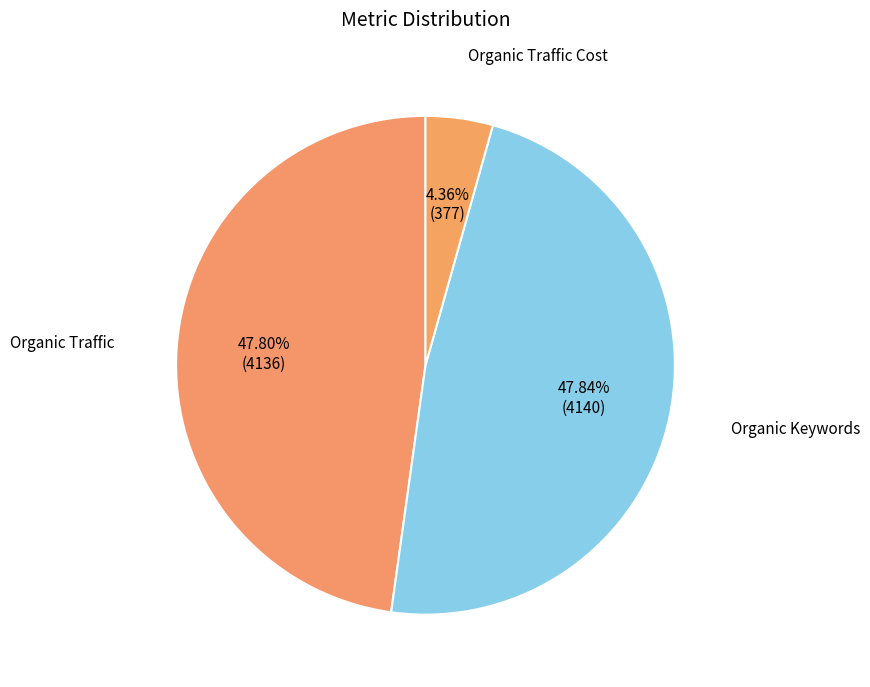

Approximately how many times larger is the value at Organic Traffic compared to Organic Traffic Cost?

11.0